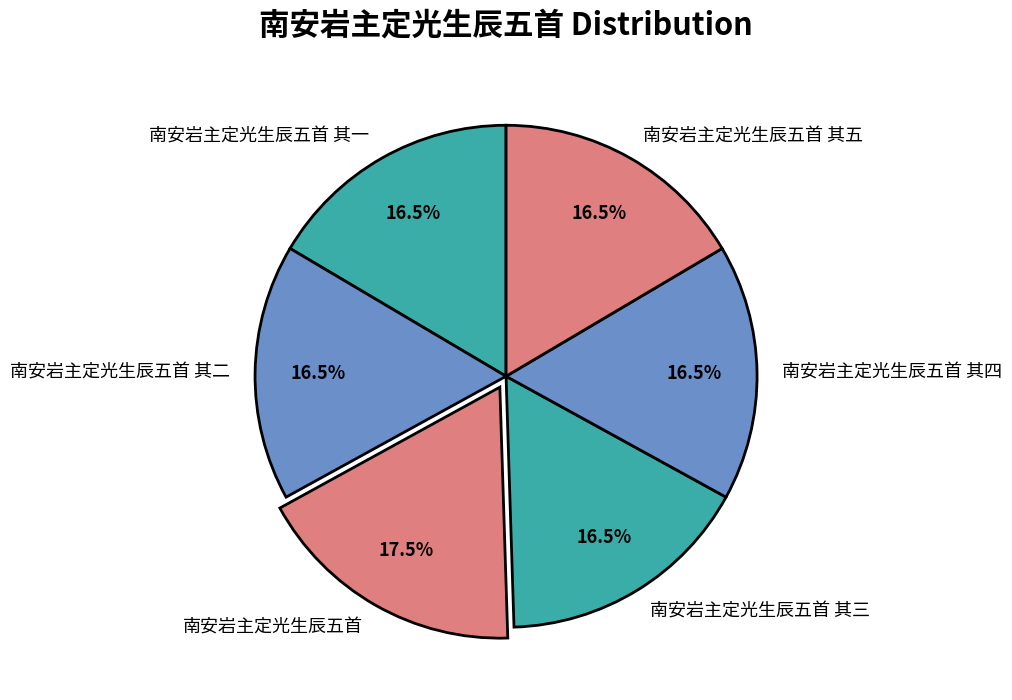

Count the number of slices in the pie.

6